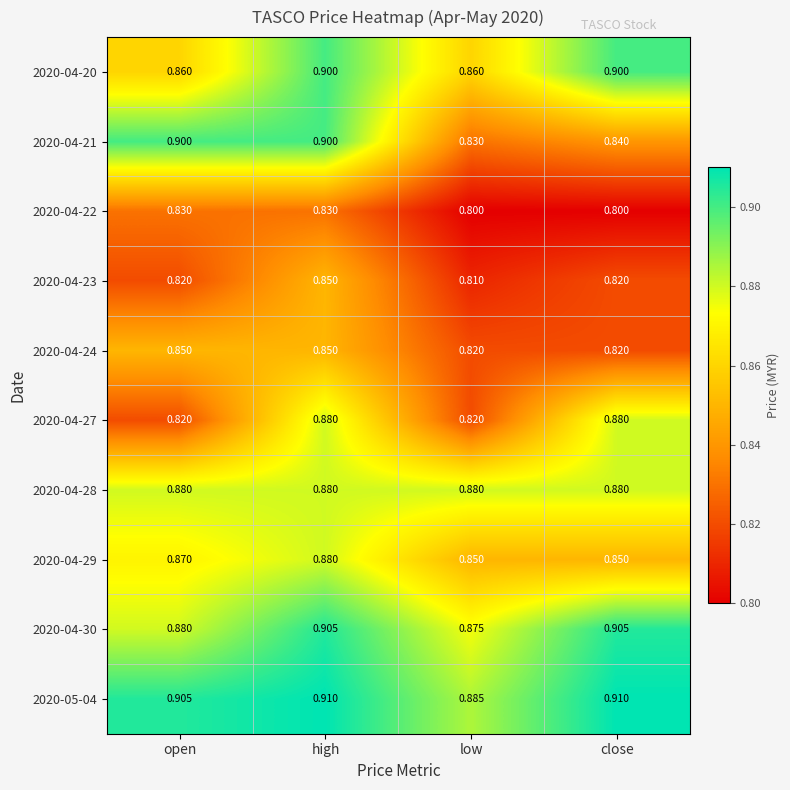

At which category is the sum across all series the highest?

high